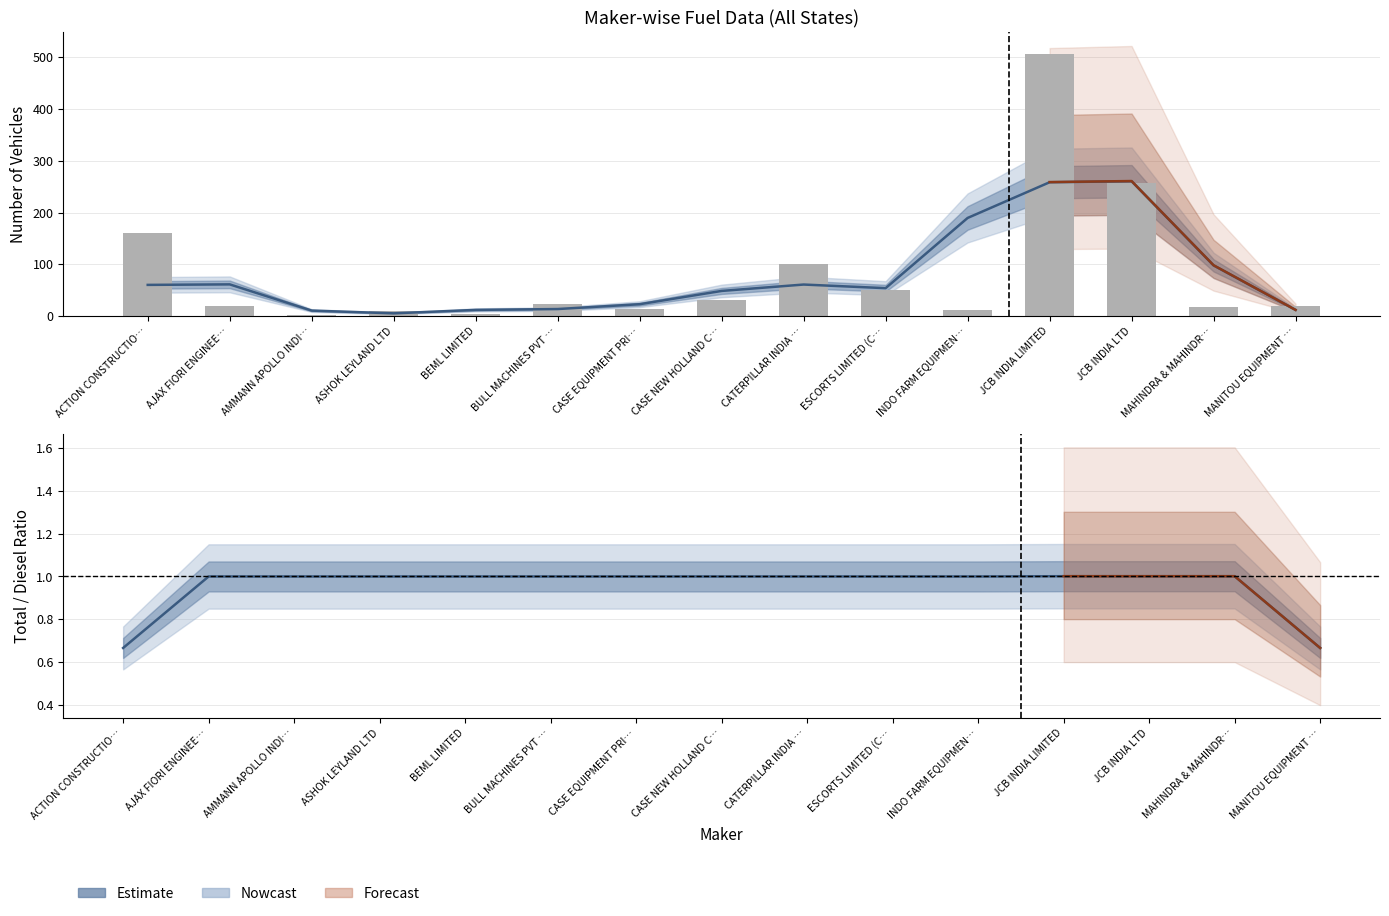

At which category is the sum across all series the highest?

JCB INDIA LIMITED